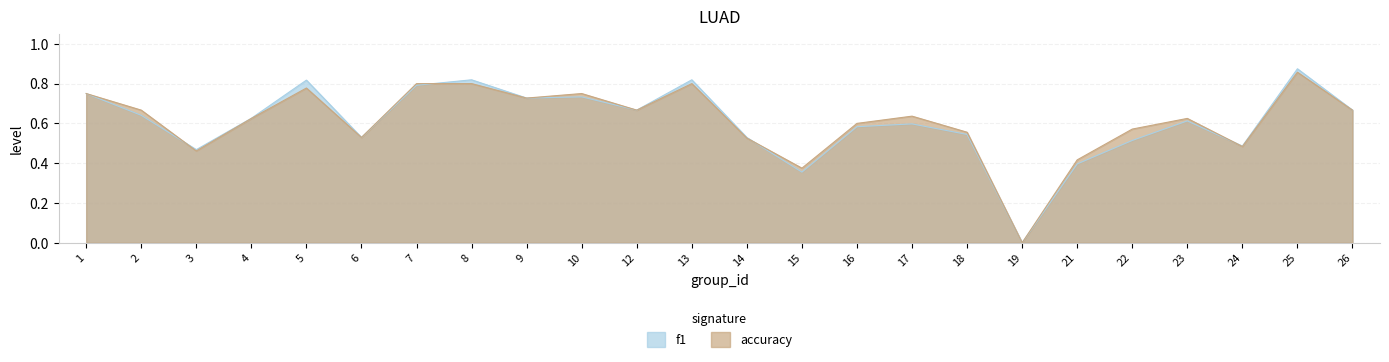

How many accuracy values are between 0 and 1?

24